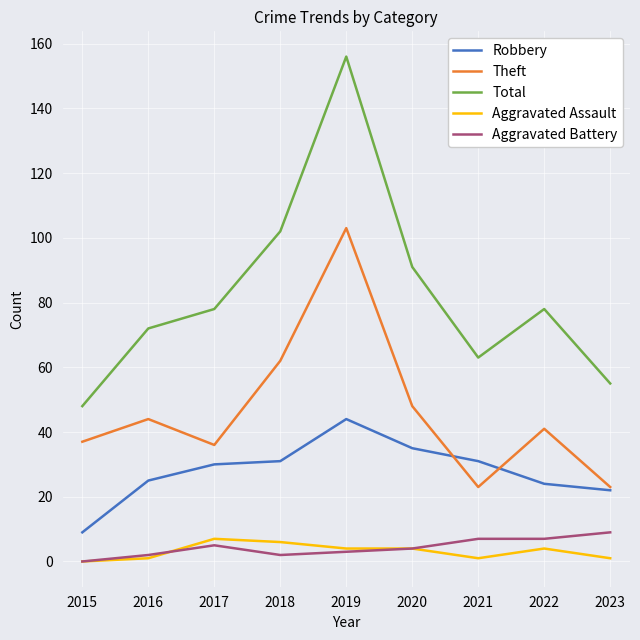

The Aggravated Assault series shows 1 at 2023. True or false?

True